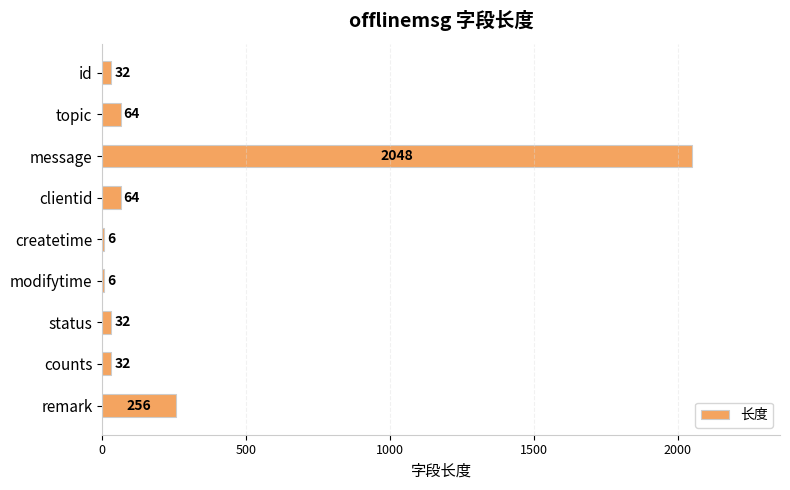

What is the approximate value at topic, to the nearest 50?

50